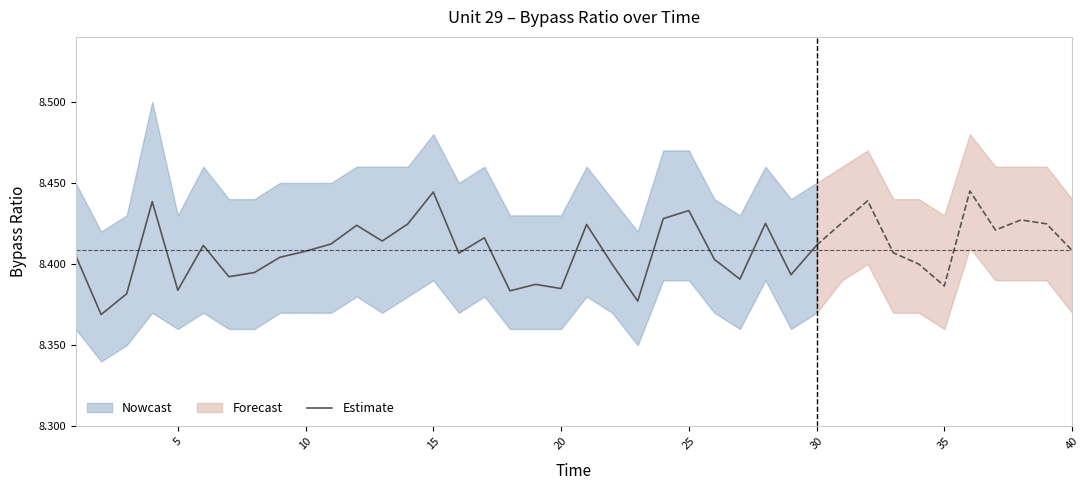

Is it true that Estimate equals 12.1 at 15?

False